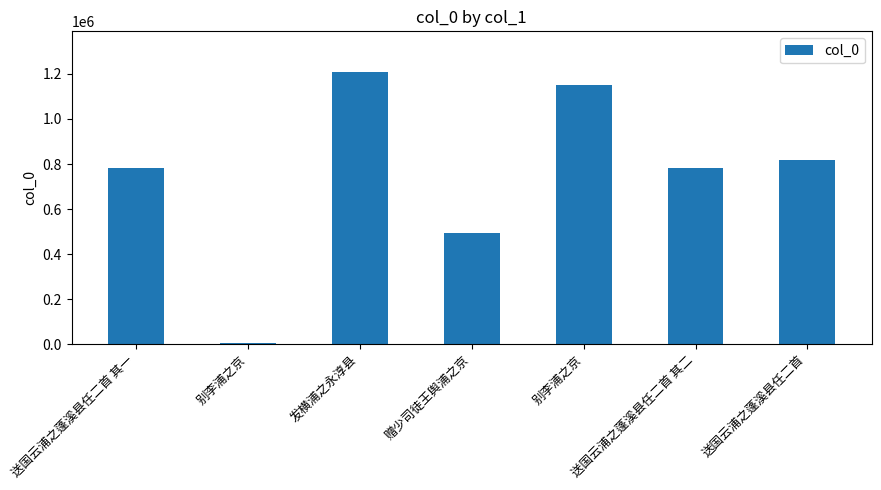

What is the minimum value shown in the chart?

3728